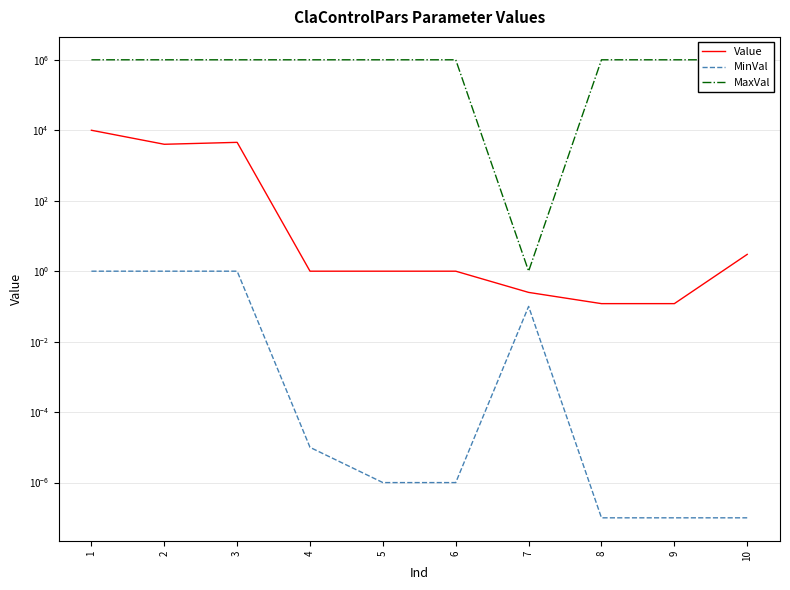

Reading left to right, list all the values displayed in this chart.

Value: 10000.0	4000.0	4537.0	1.0	1.0	1.0	0.2	0.1	0.1	3.0
MinVal: 1.0	1.0	1.0	0.0	0.0	0.0	0.1	0.0	0.0	0.0
MaxVal: 1000000.0	1000000.0	1000000.0	1000000.0	1000000.0	1000000.0	1.0	1000000.0	1000000.0	1000000.0